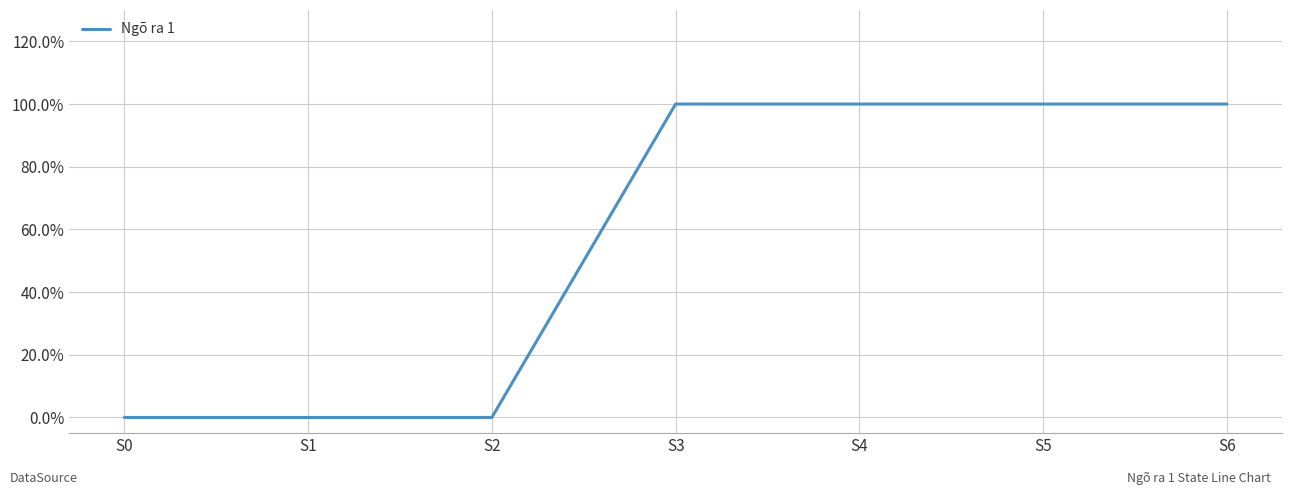

Is this an area chart (filled region under the line)?

No